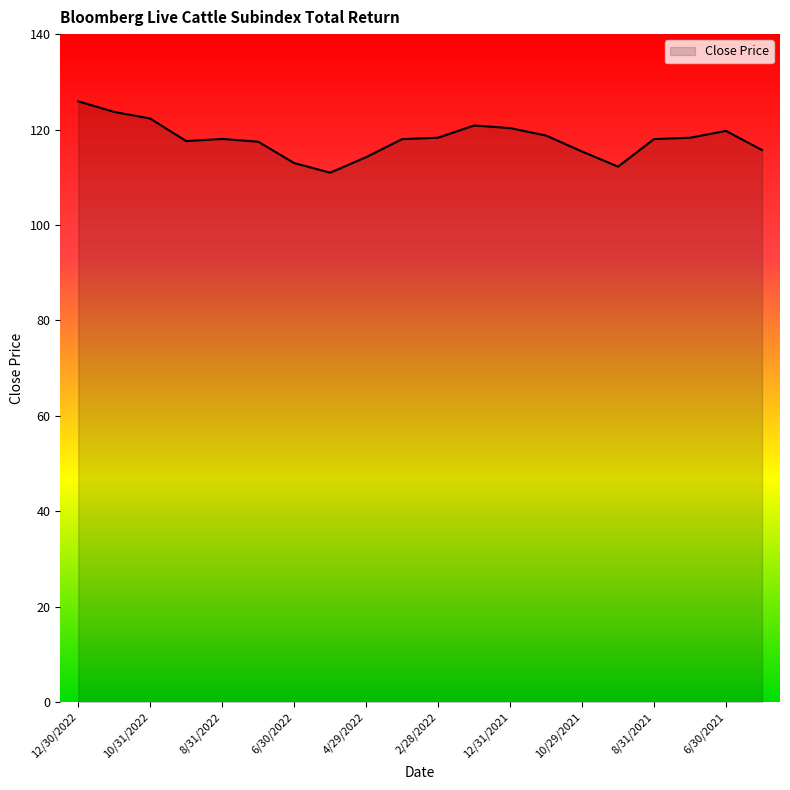

What is the smallest value displayed?

111.0